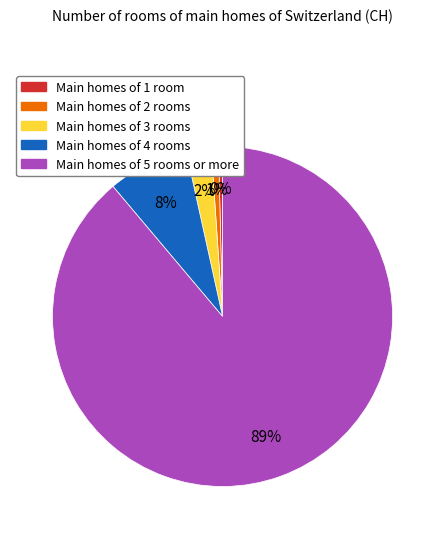

Is there a majority slice in this chart?

Yes